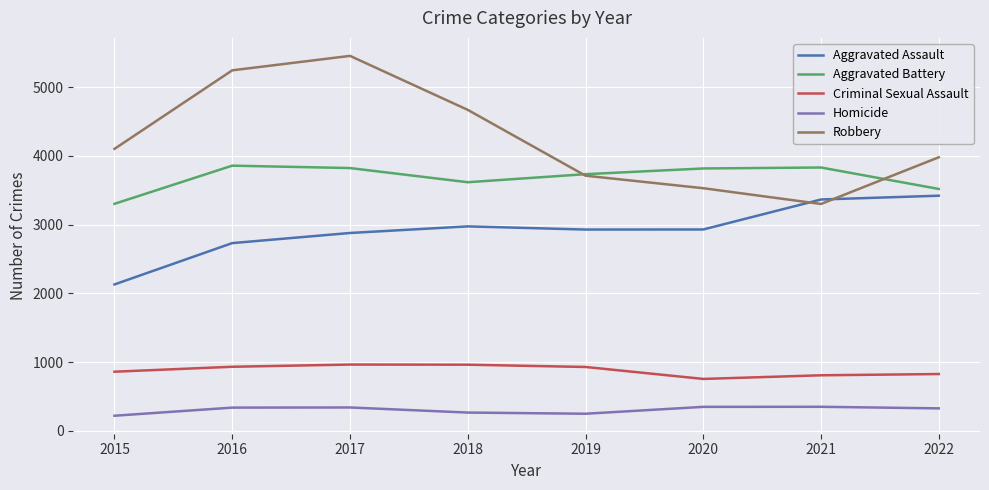

Between 2015 and 2018, which series saw the biggest shift?

Aggravated Assault